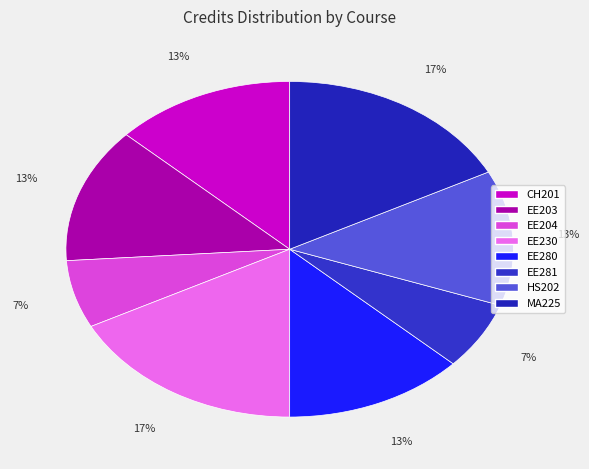

True or false: HS202 accounts for 2% of the total.

False